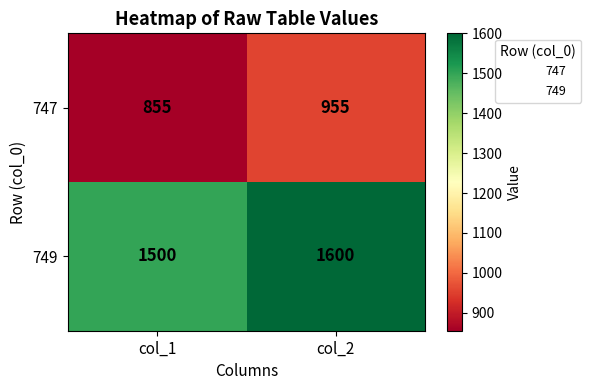

At which category is the sum across all series the highest?

col_2